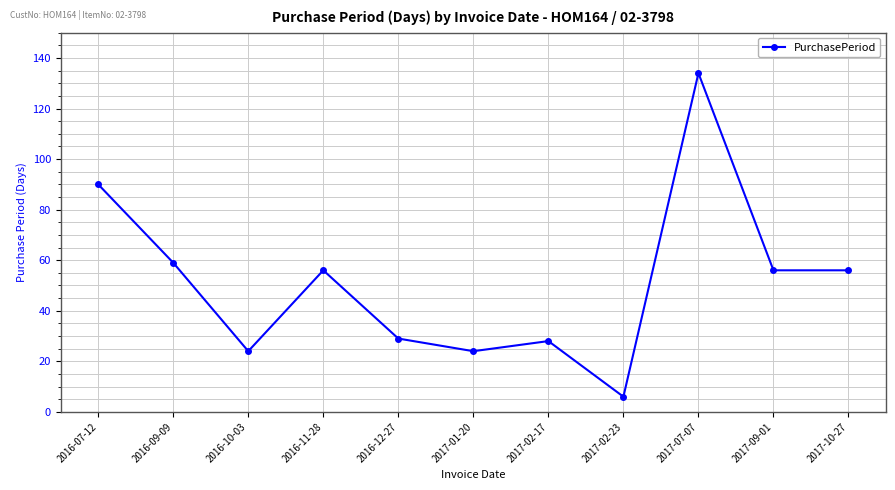

Reading left to right, transcribe all the data shown in this chart.

90	59	24	56	29	24	28	6	134	56	56